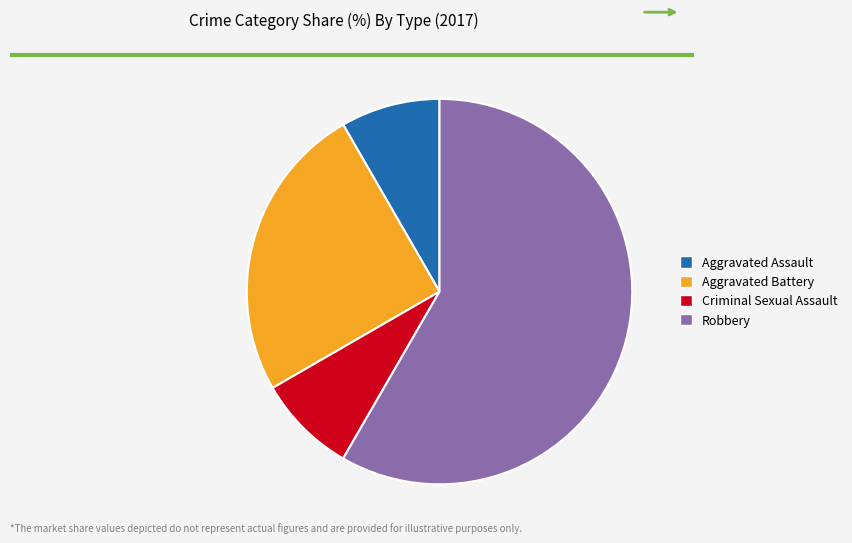

What is the largest slice in the pie chart?

Robbery